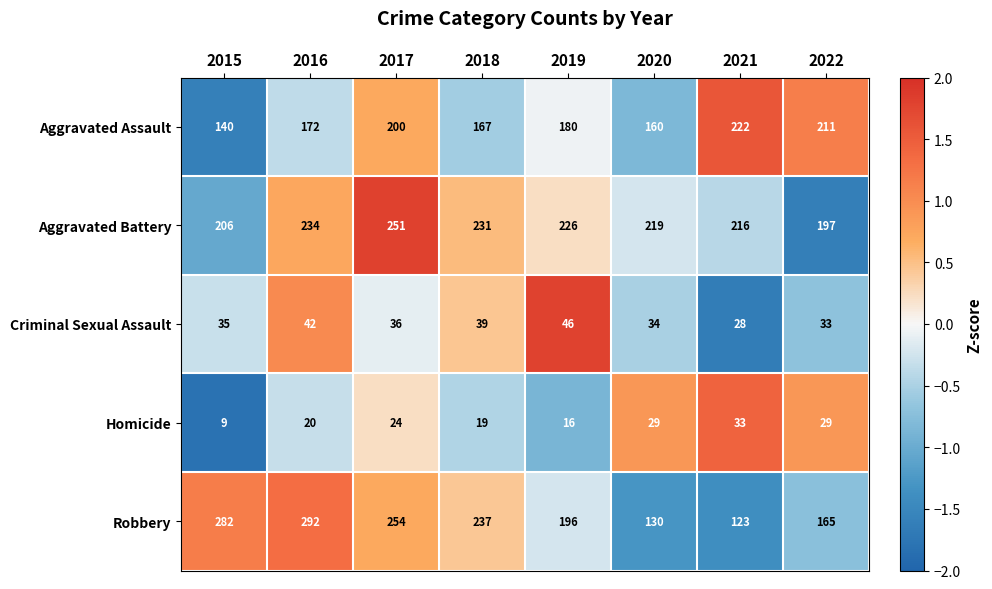

What is the difference between the highest and lowest values at 2020?

190